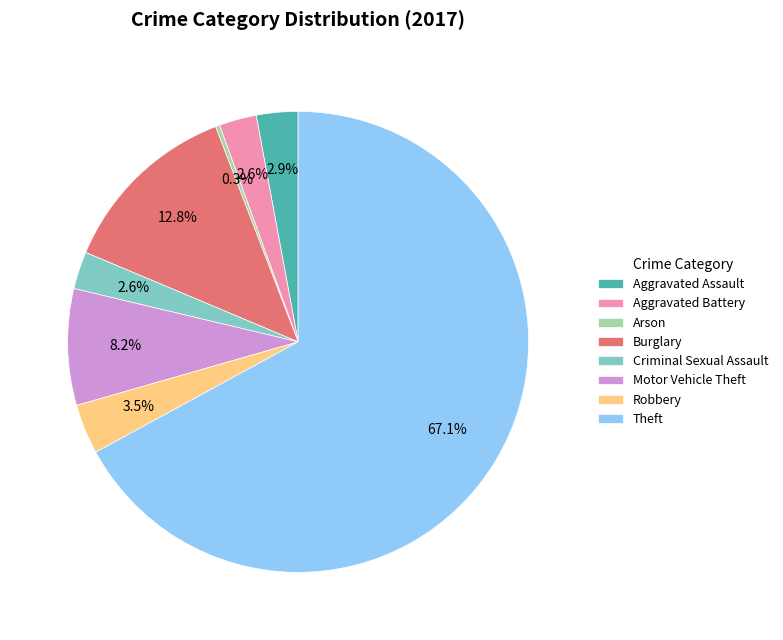

Is there any slice that represents more than half of the pie?

Yes